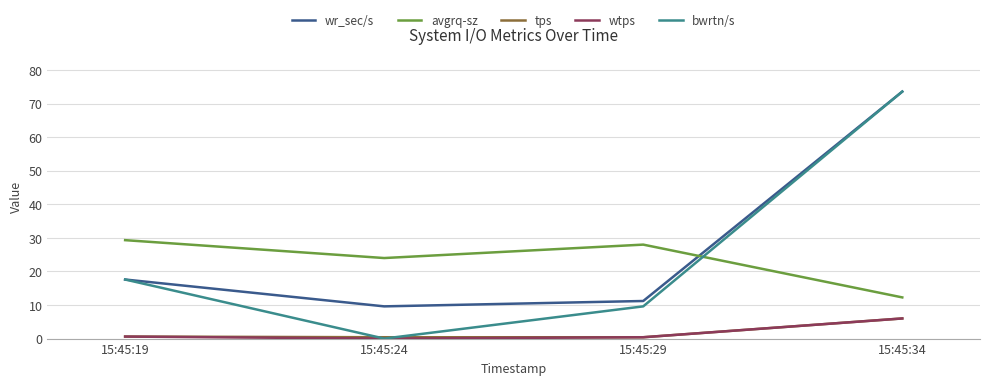

What are all the series names shown in the legend?

wr_sec/s, avgrq-sz, tps, wtps, bwrtn/s